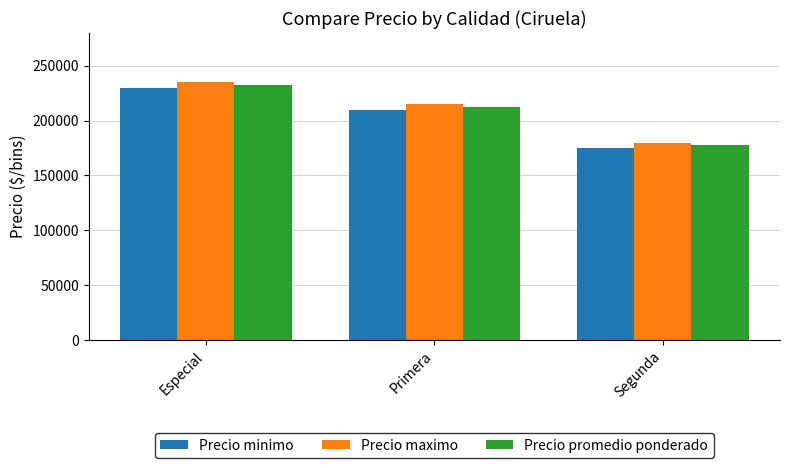

What position from the left is Primera?

2